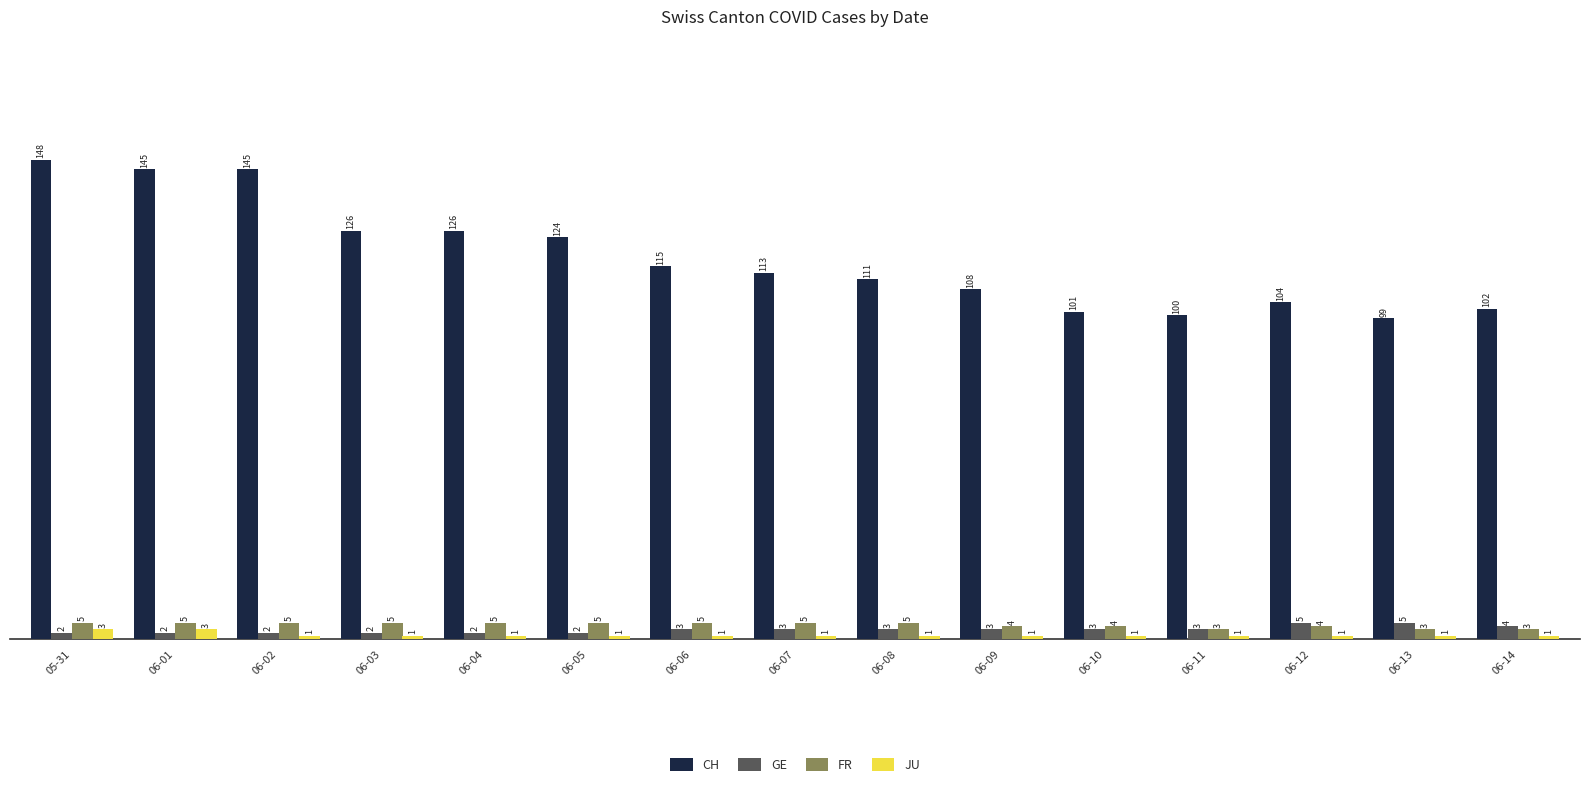

At 05-31, list the series in order from smallest to largest.

GE, JU, FR, CH